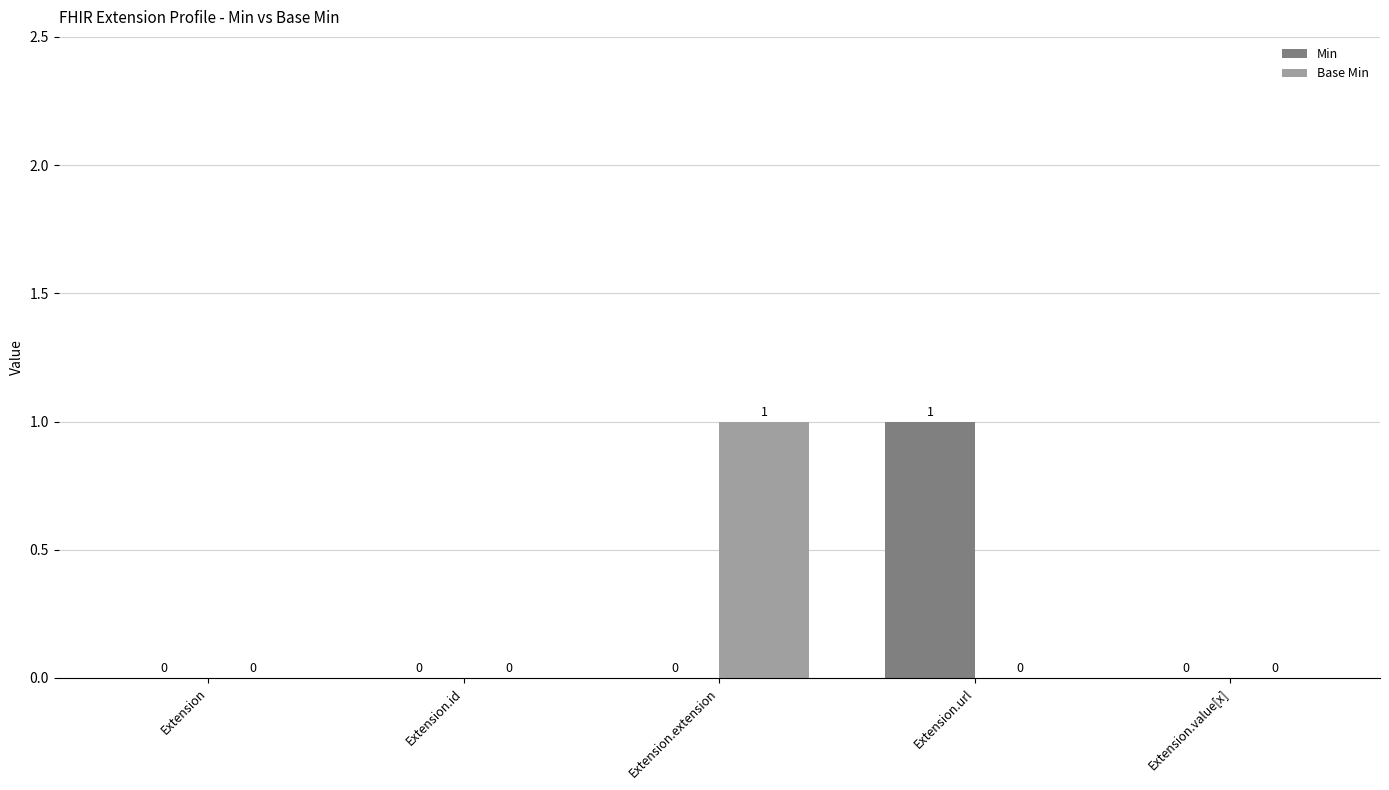

How many positive values does the Base Min series have?

1